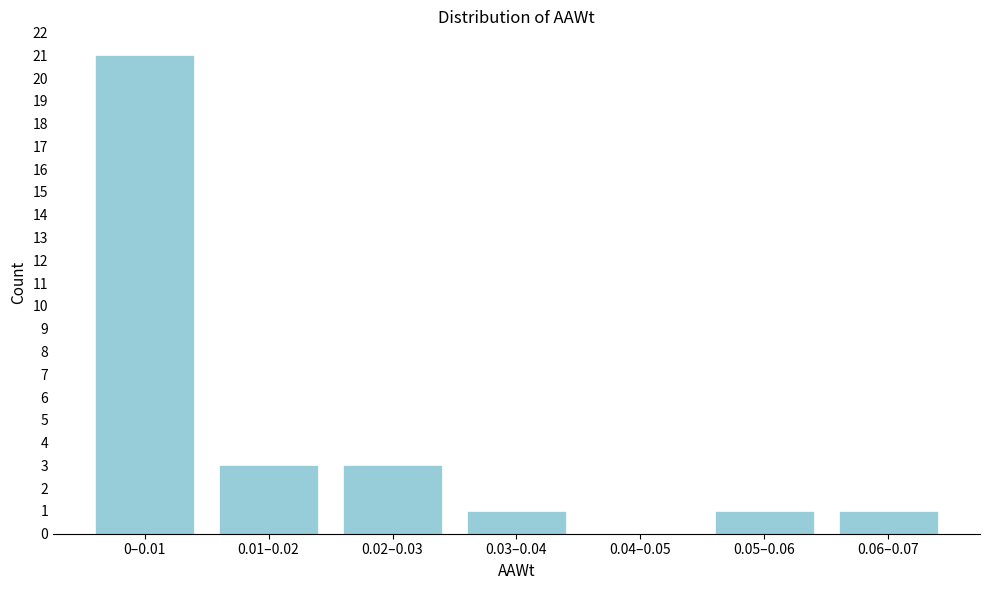

Reading left to right, transcribe all the data shown in this chart.

0–0.01=21	0.01–0.02=3	0.02–0.03=3	0.03–0.04=1	0.04–0.05=0	0.05–0.06=1	0.06–0.07=1